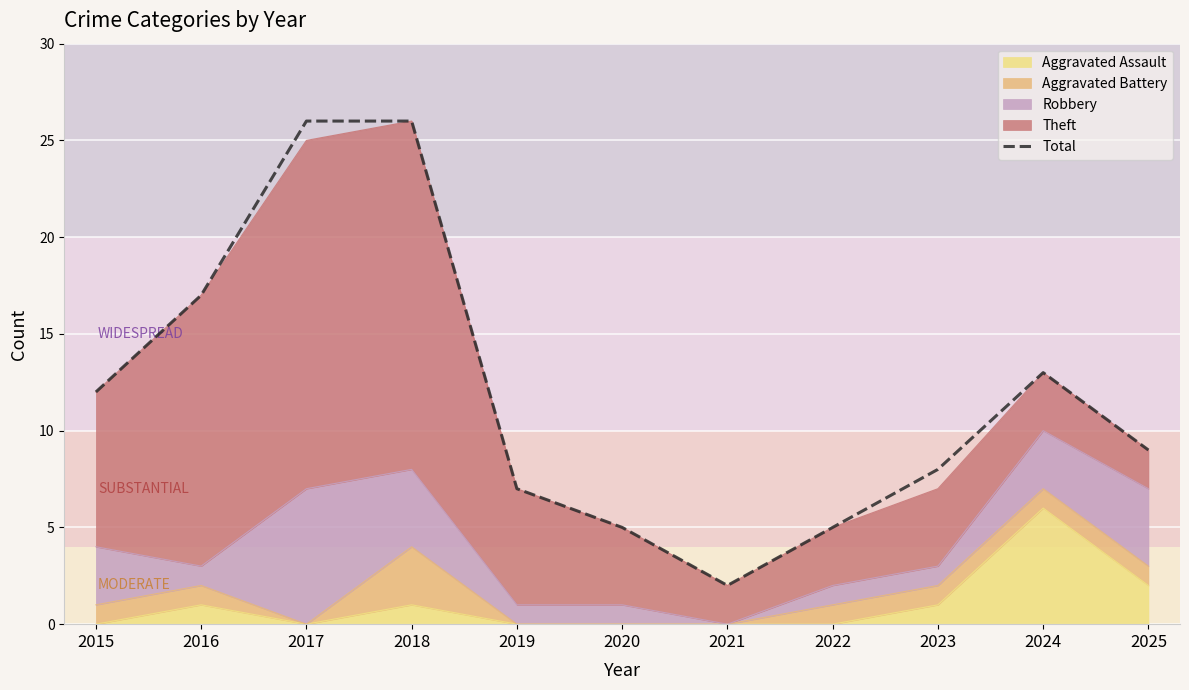

What is the maximum value shown in the chart?

26